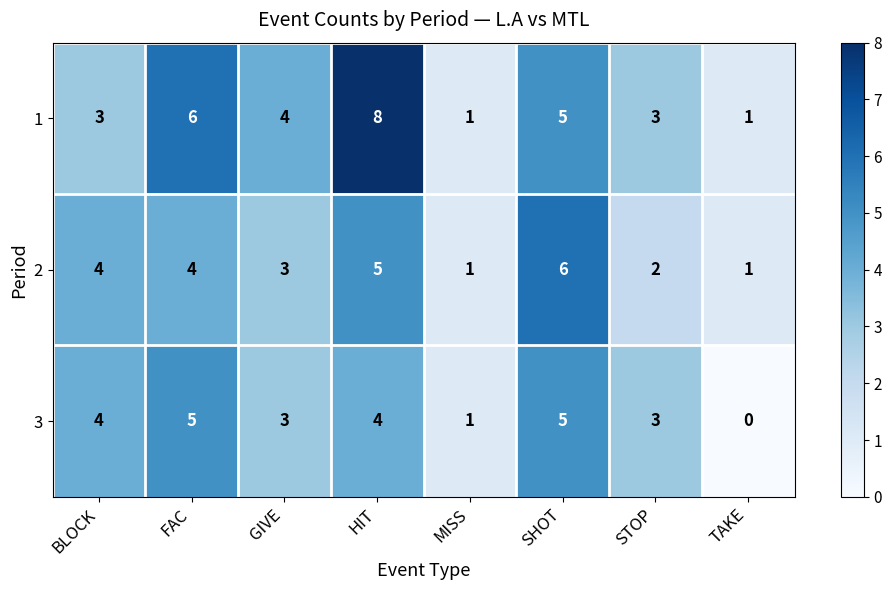

What is the spread (max minus min) of values at HIT?

4